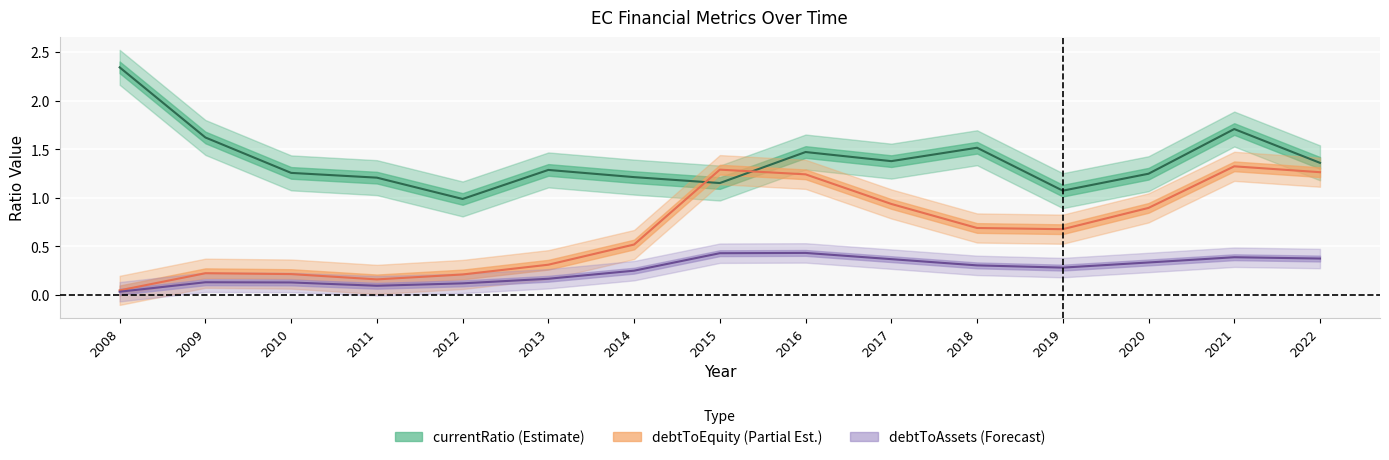

At which label does debtToAssets reach its peak?

2016